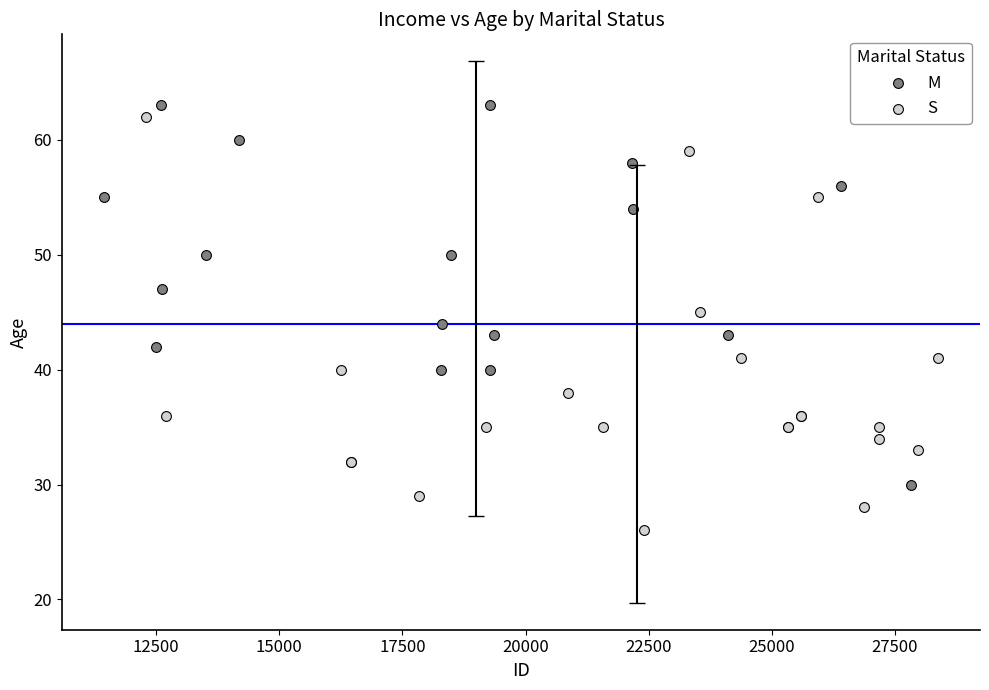

Which series reaches the minimum Y coordinate?

S